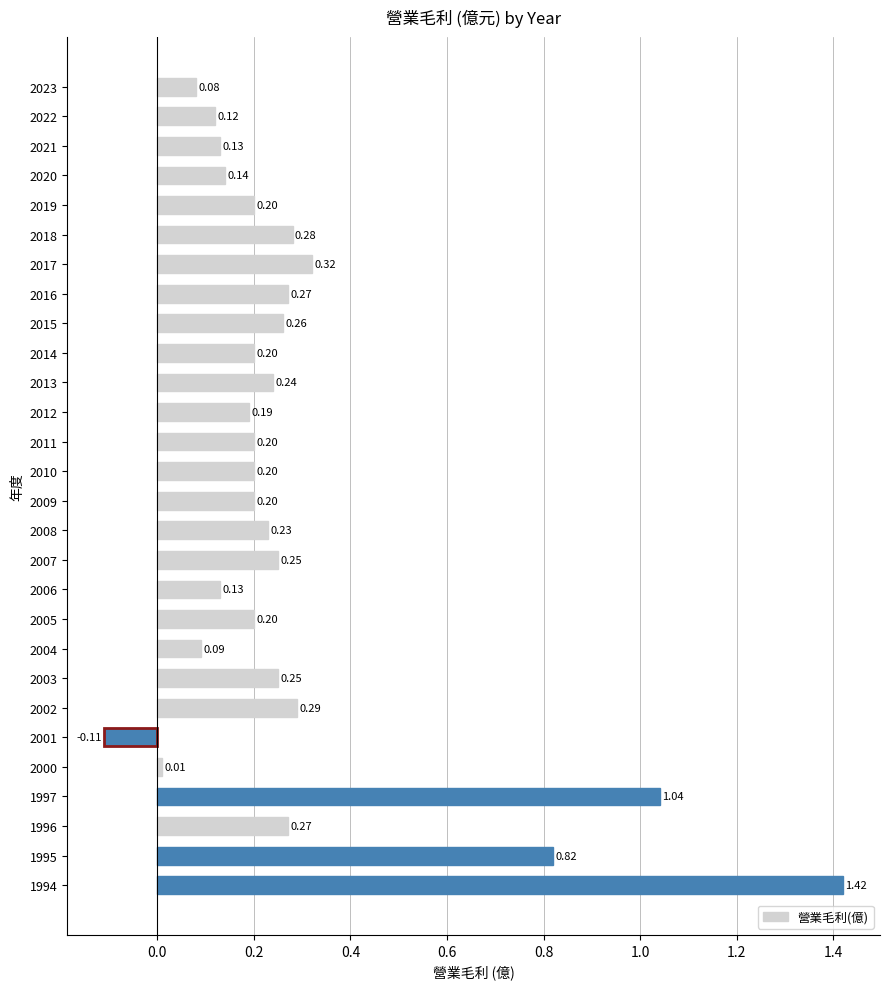

Which has a higher value, 2007 or 2015?

2015